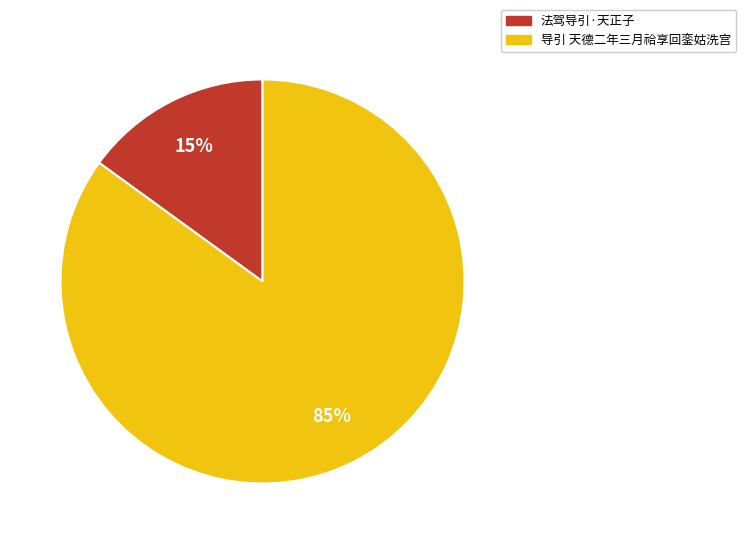

To the nearest percent, what is the average slice percentage?

50%